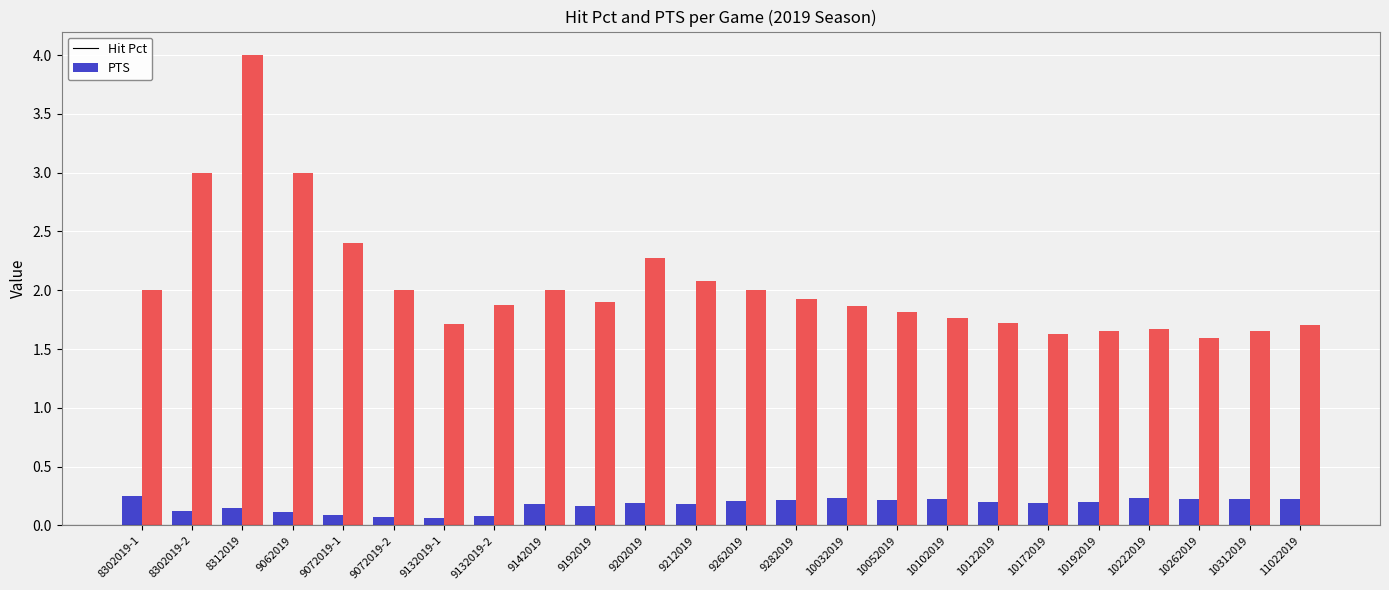

Which series changed the most between 9062019 and 10172019?

PTS